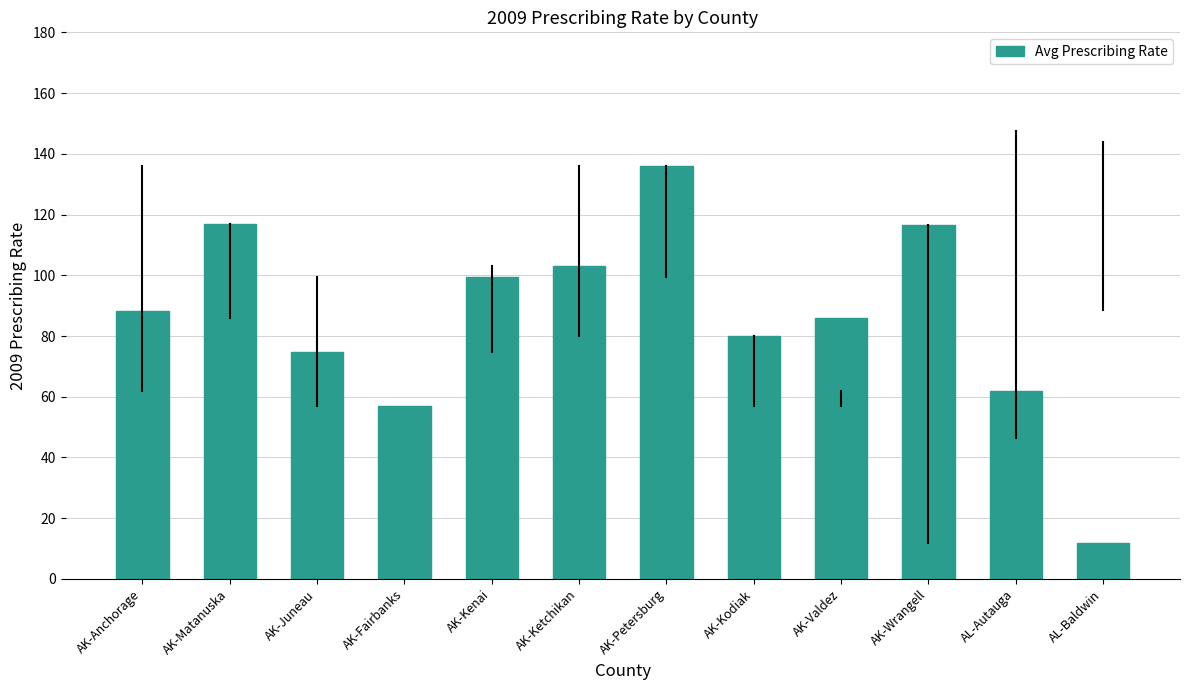

Between AK-Kodiak and AK-Ketchikan, which is larger?

AK-Ketchikan